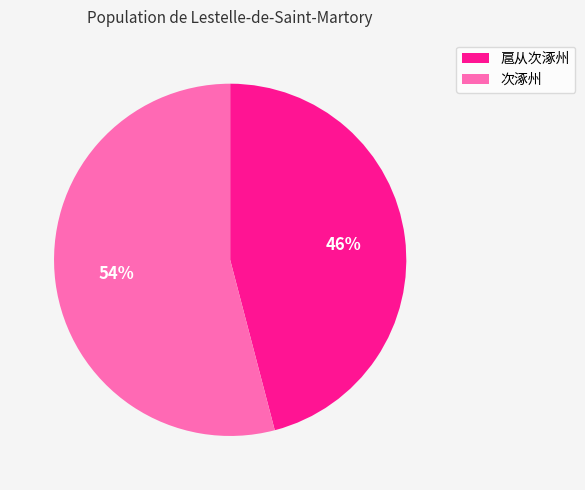

To the nearest percent, what is the average slice percentage?

50%